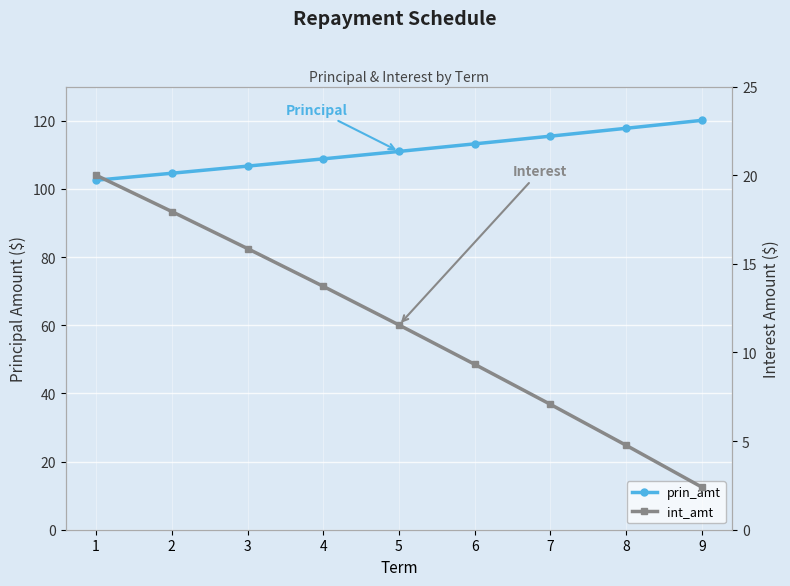

How many lines are shown in the chart?

2